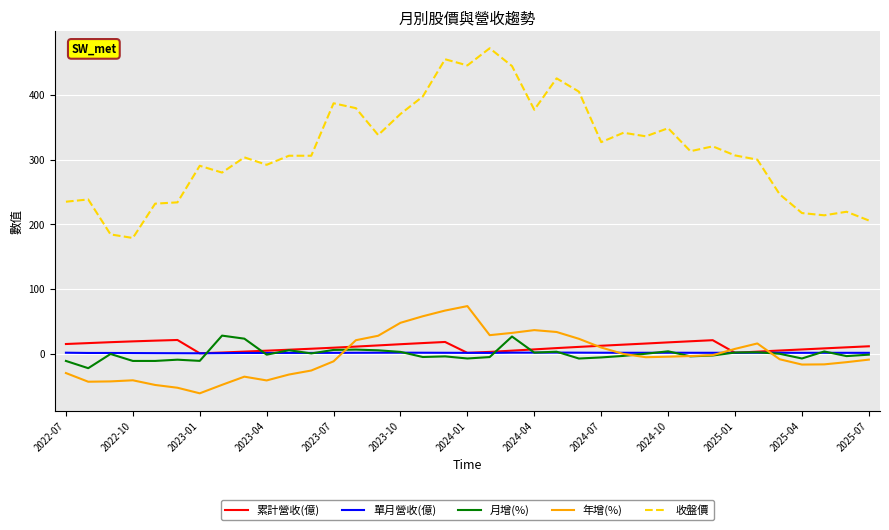

True or false: 月增(%) and 收盤價 cross at least once.

False